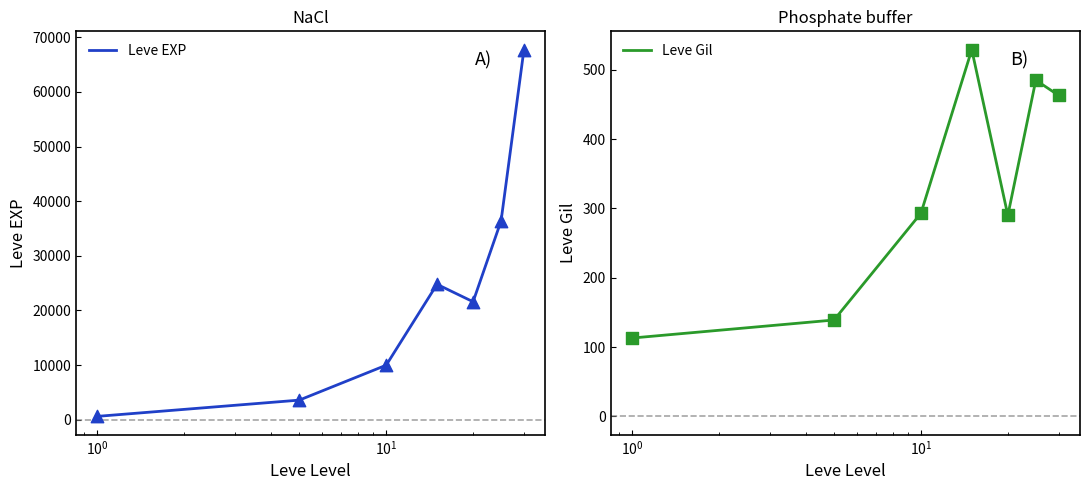

What is the lowest value of the Leve Gil series?

113